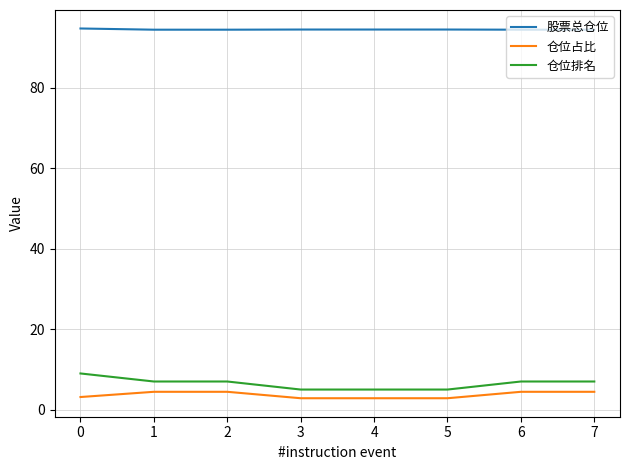

The value of 仓位占比 at 4 is 2.8. True or false?

True